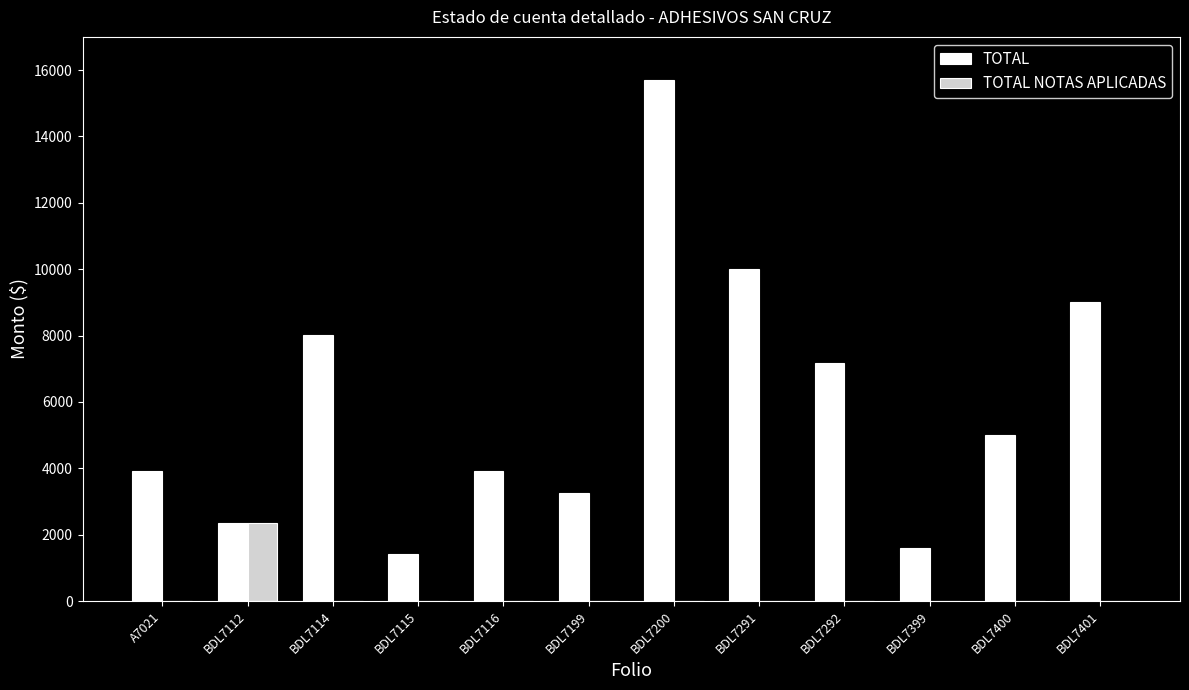

What is the spread (max minus min) of values at BDL7114?

8027.9